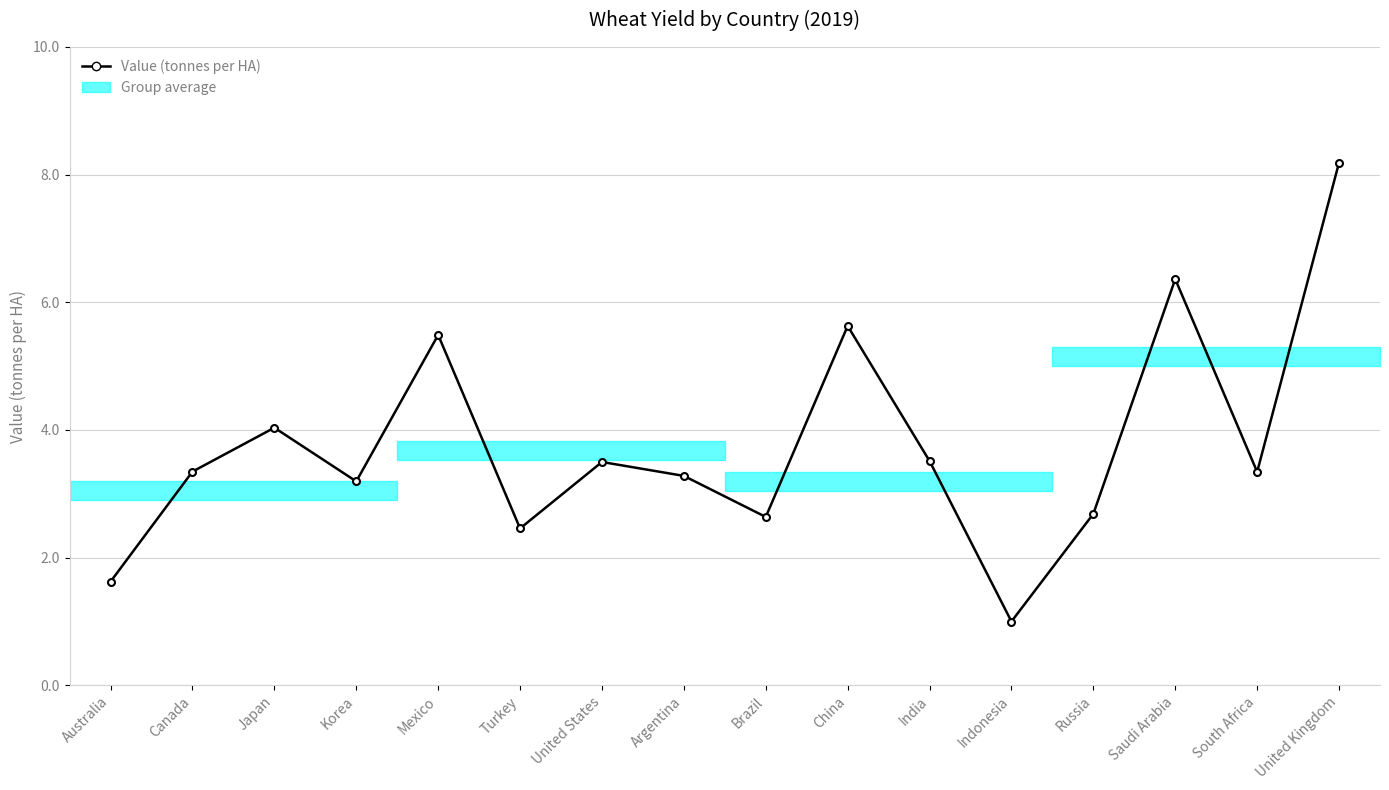

How many lines are shown in the chart?

1